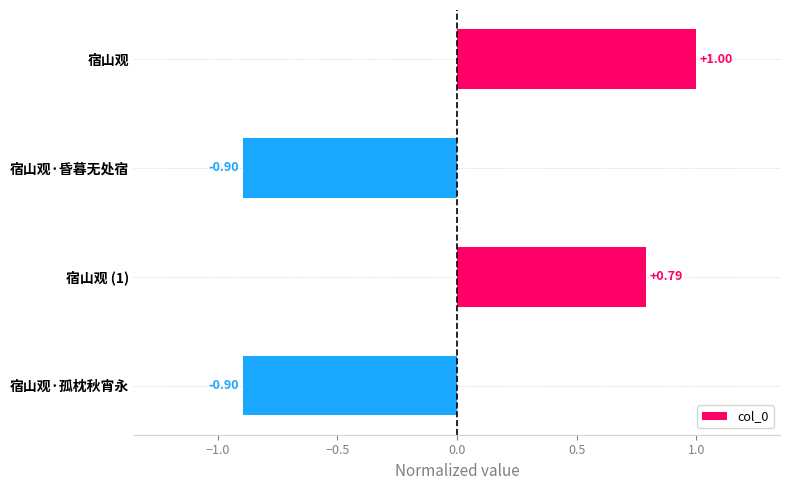

Count the number of categories in the chart.

4